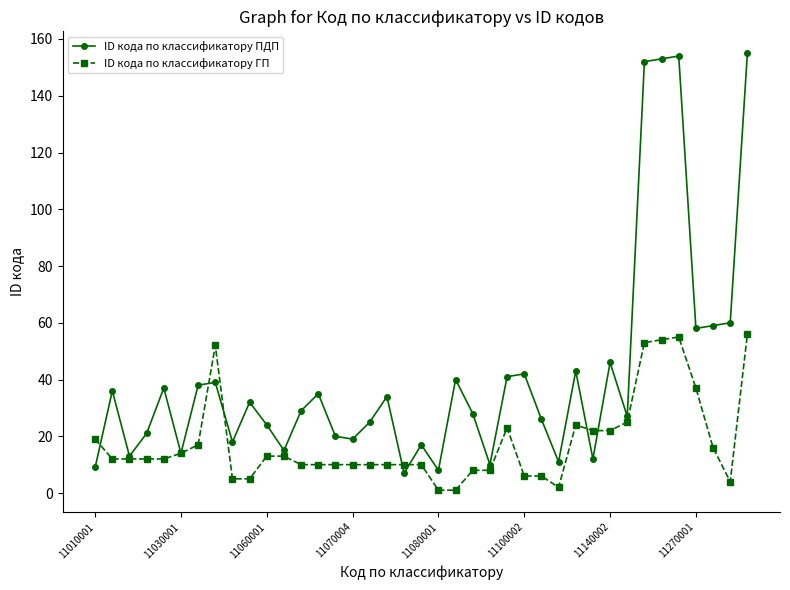

Which series ends up on top after the final intersection of ID кода по классификатору ПДП and ID кода по классификатору ГП?

ID кода по классификатору ПДП